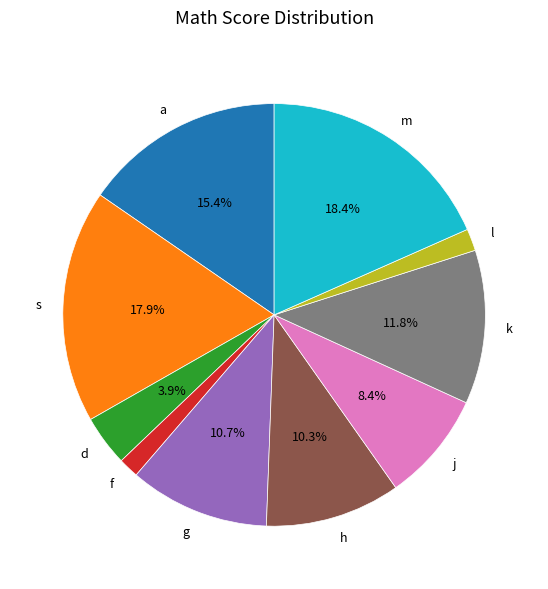

To the nearest percent, what is the combined percentage of k and m?

30%